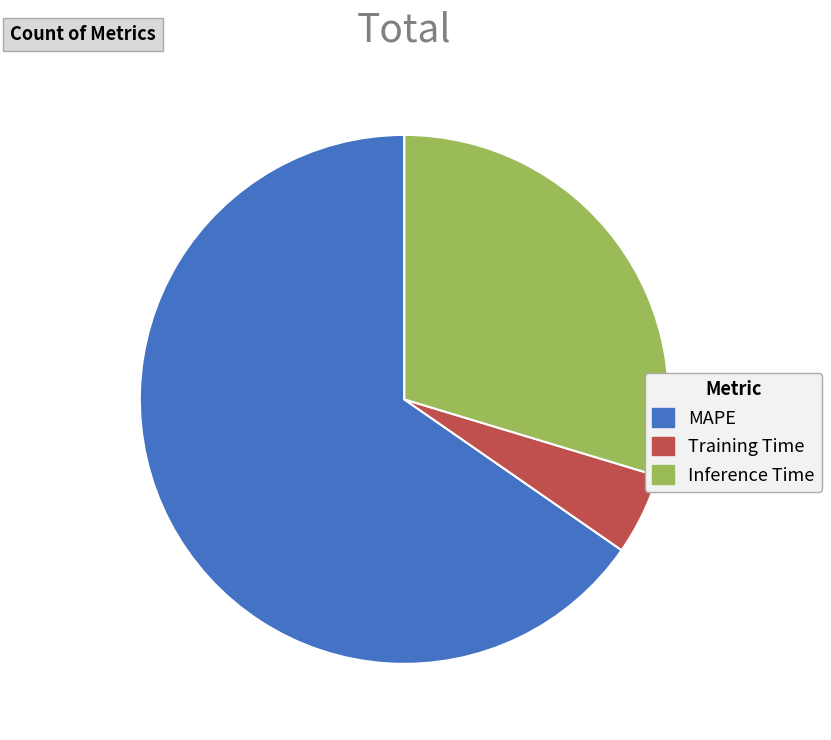

Which has a higher value, Inference Time or Training Time?

Inference Time